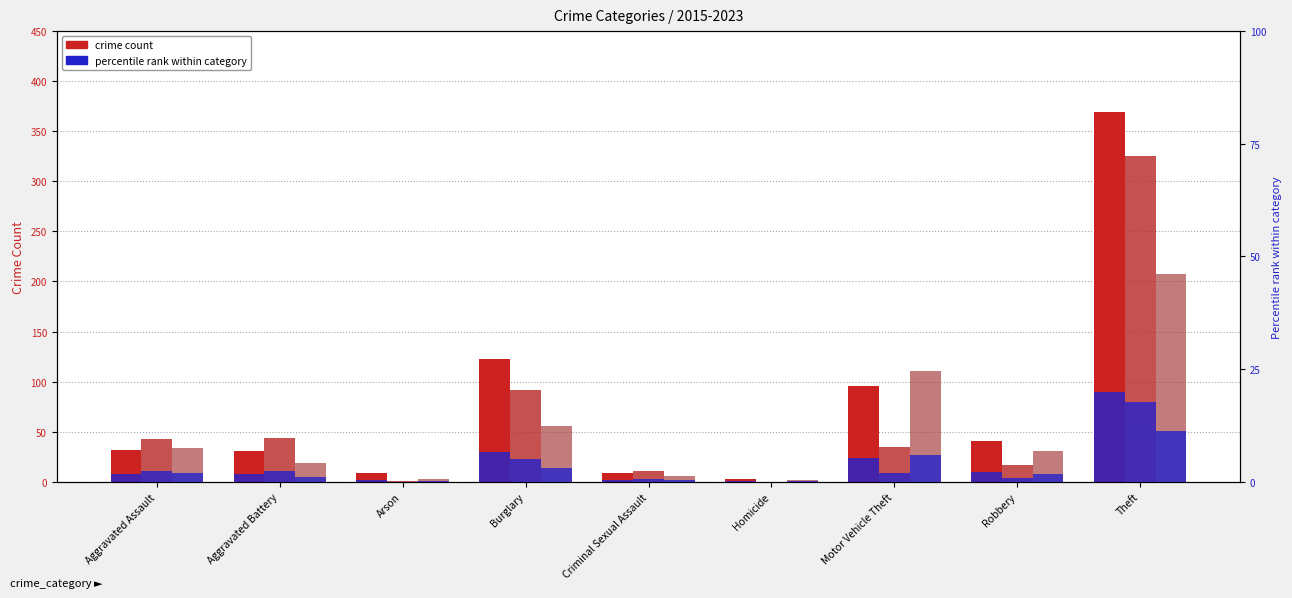

True or false: 2015 pct has a value of 0.3 at Arson.

True